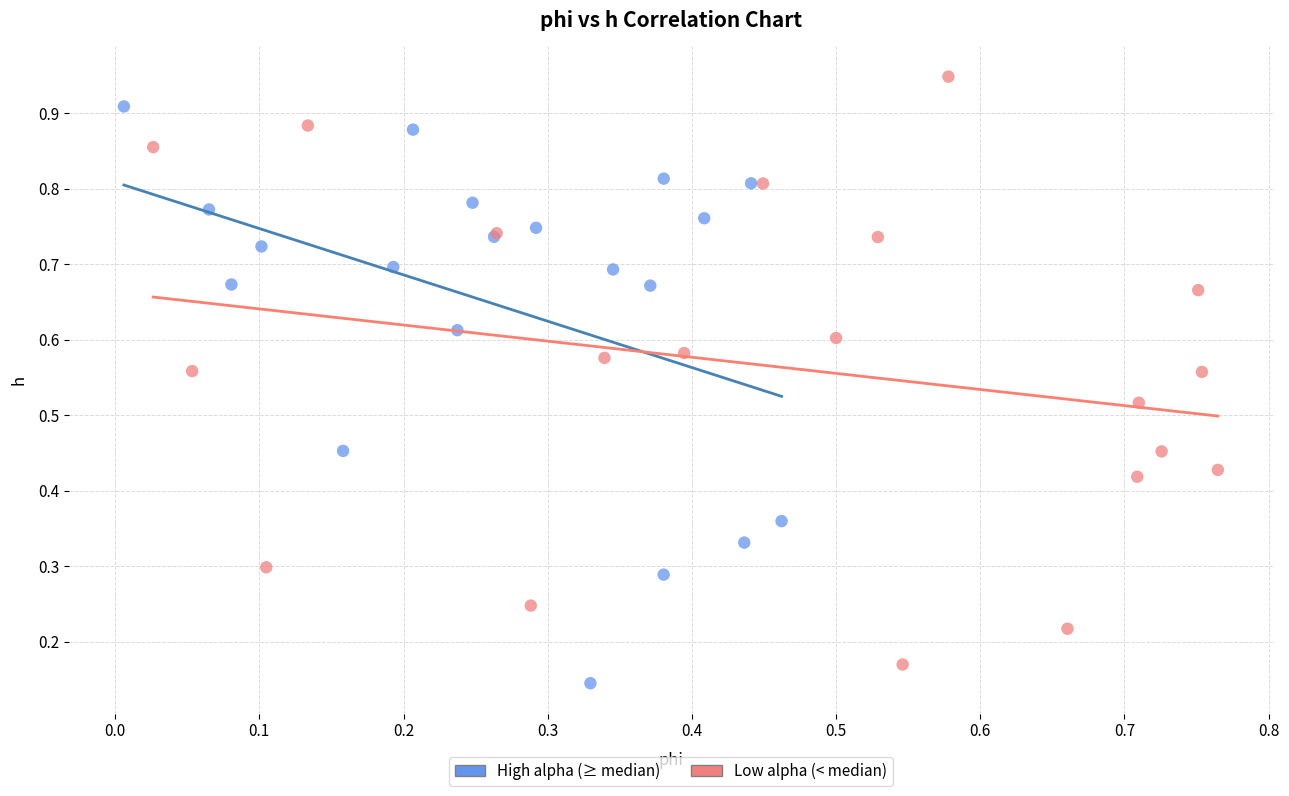

Which series contains the highest Y value?

Low alpha (< median)